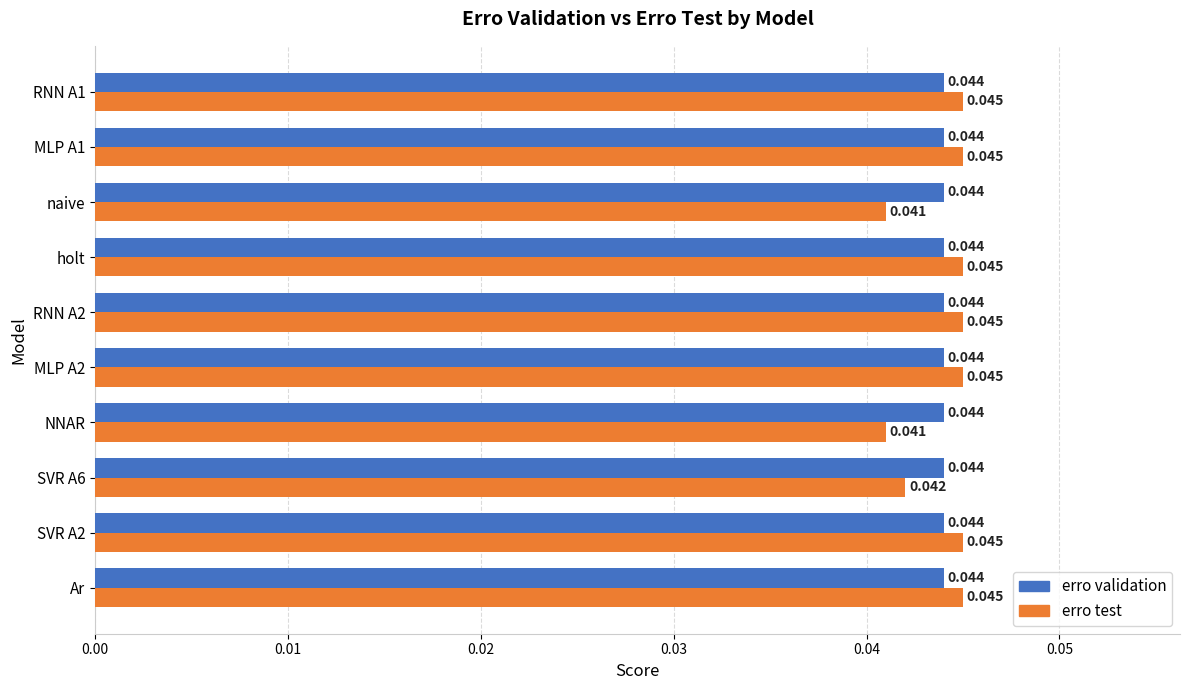

Which series changed the most between NNAR and MLP A2?

erro test